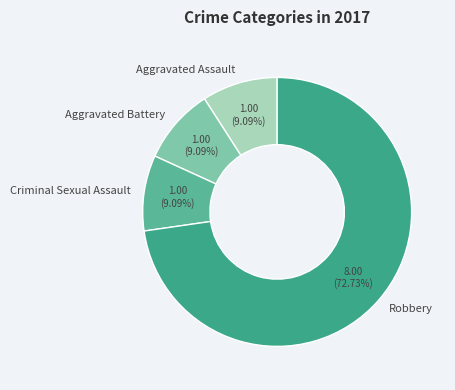

Is there any slice that represents more than half of the pie?

Yes